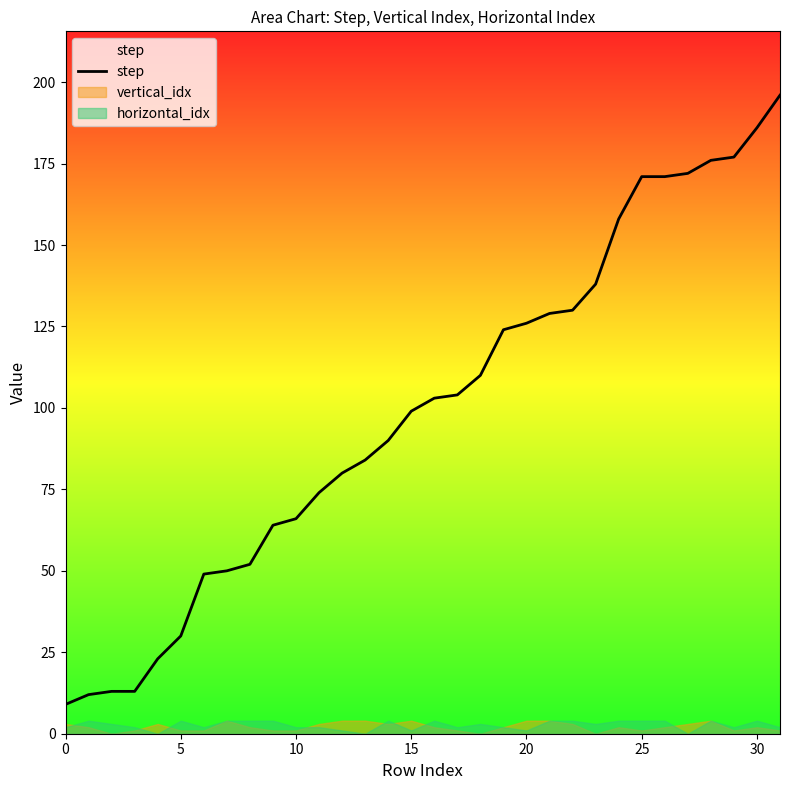

What is the label of the 17th point from the right?

15